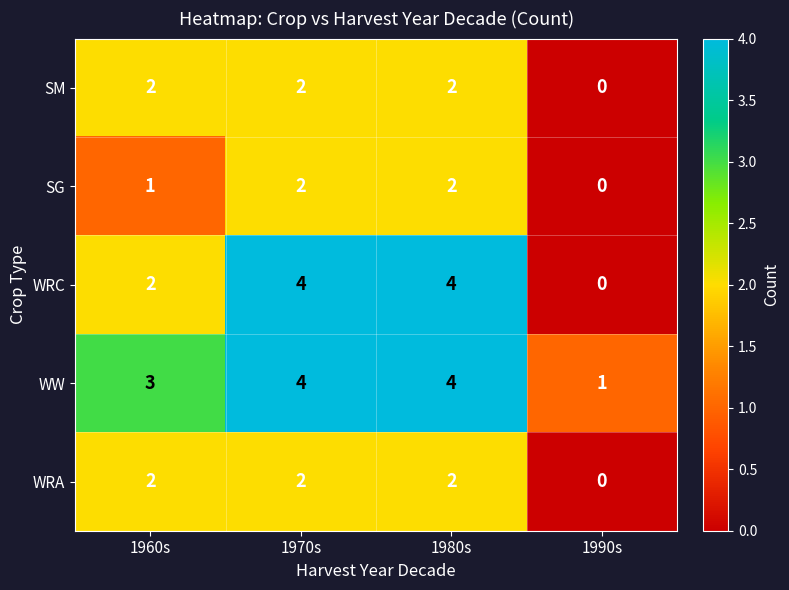

What is the greatest value displayed?

4